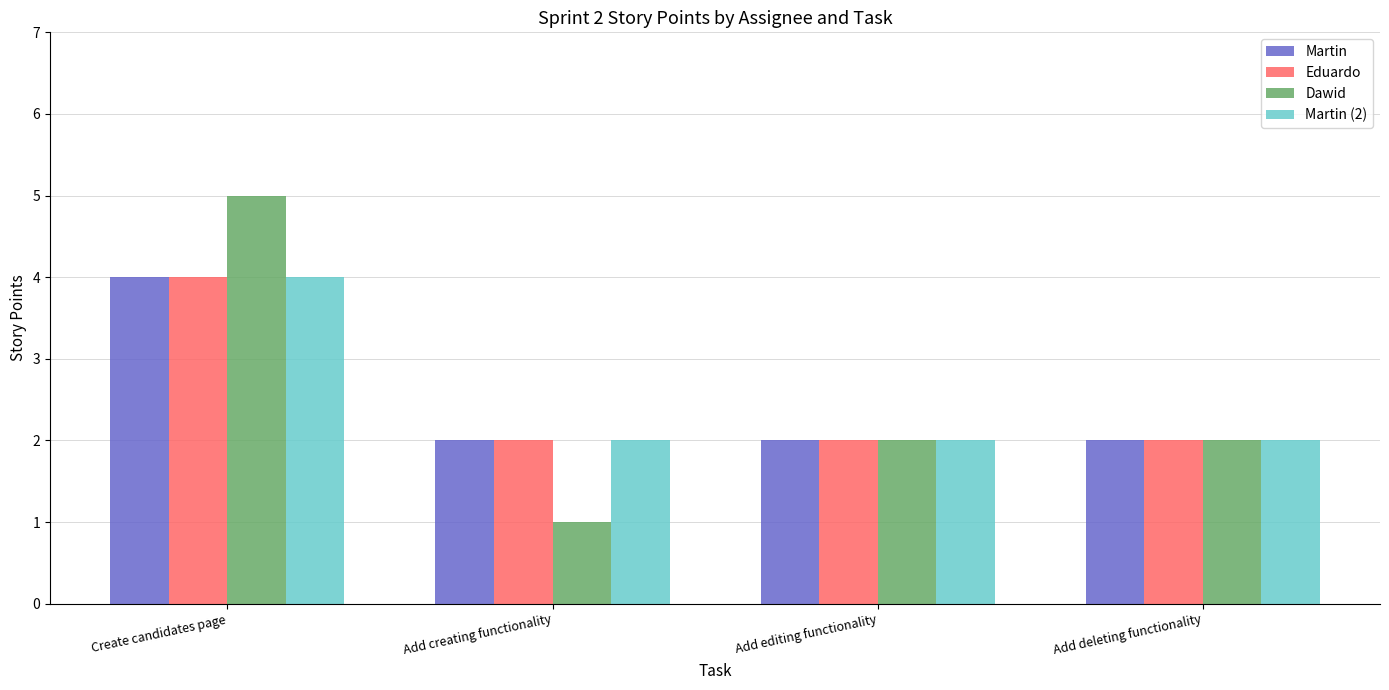

Reading left to right, extract all data points from this chart.

Martin: Create candidates page=4	Add creating functionality=2	Add editing functionality=2	Add deleting functionality=2
Eduardo: Create candidates page=4	Add creating functionality=2	Add editing functionality=2	Add deleting functionality=2
Dawid: Create candidates page=5	Add creating functionality=1	Add editing functionality=2	Add deleting functionality=2
Martin (2): Create candidates page=4	Add creating functionality=2	Add editing functionality=2	Add deleting functionality=2